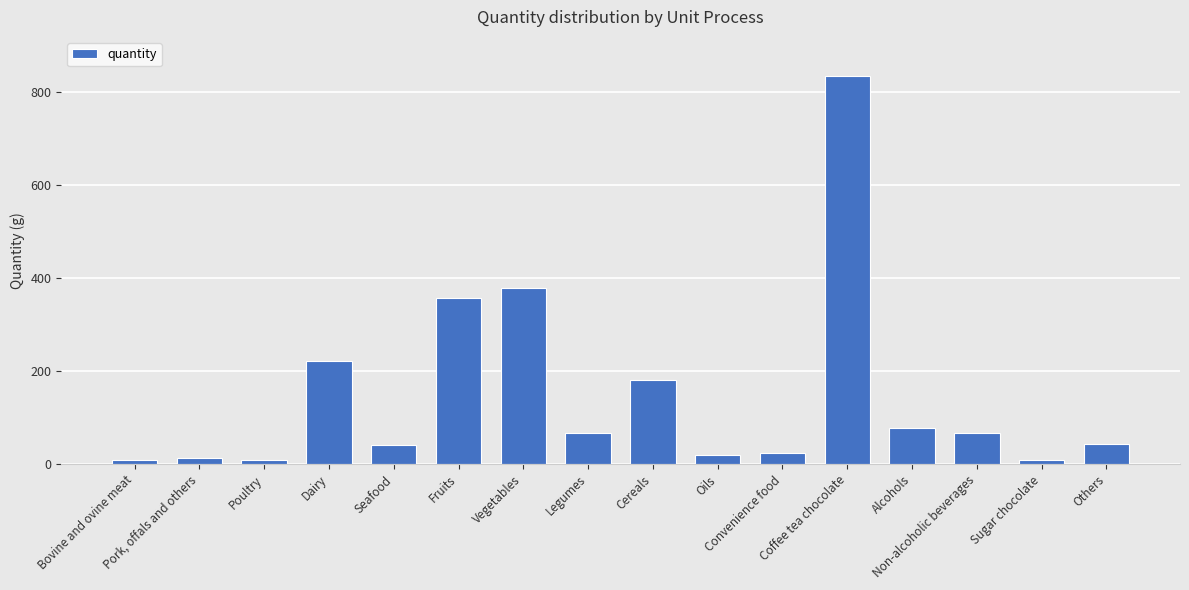

What is the sum of all values?

2352